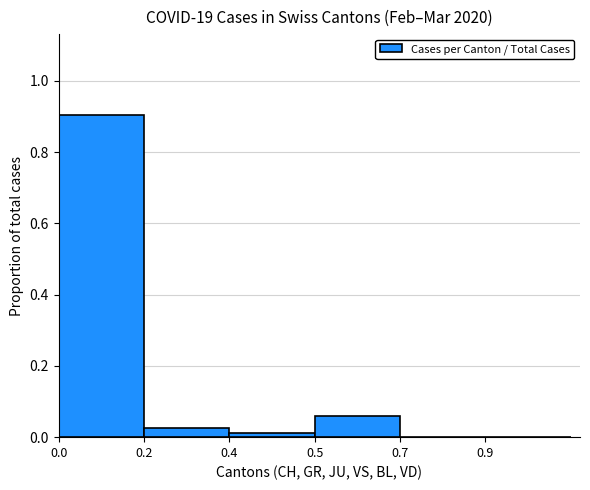

What is the maximum value shown in the chart?

0.9